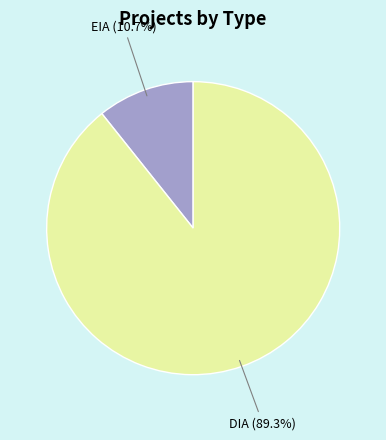

Is there any slice that represents more than half of the pie?

Yes